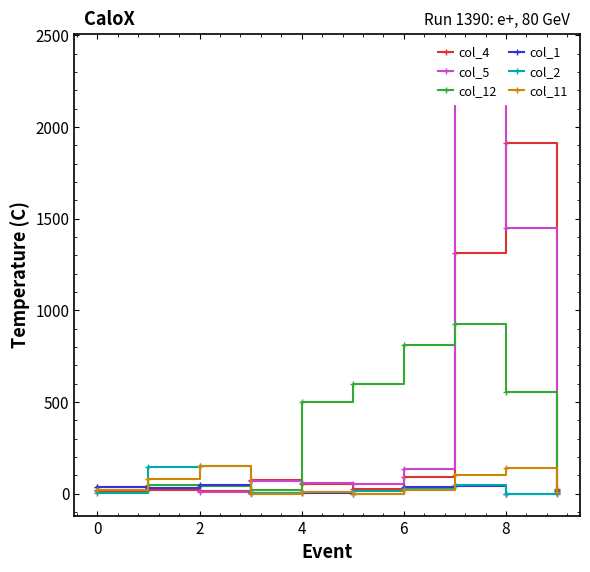

What is the label of the 8th point from the right?

2